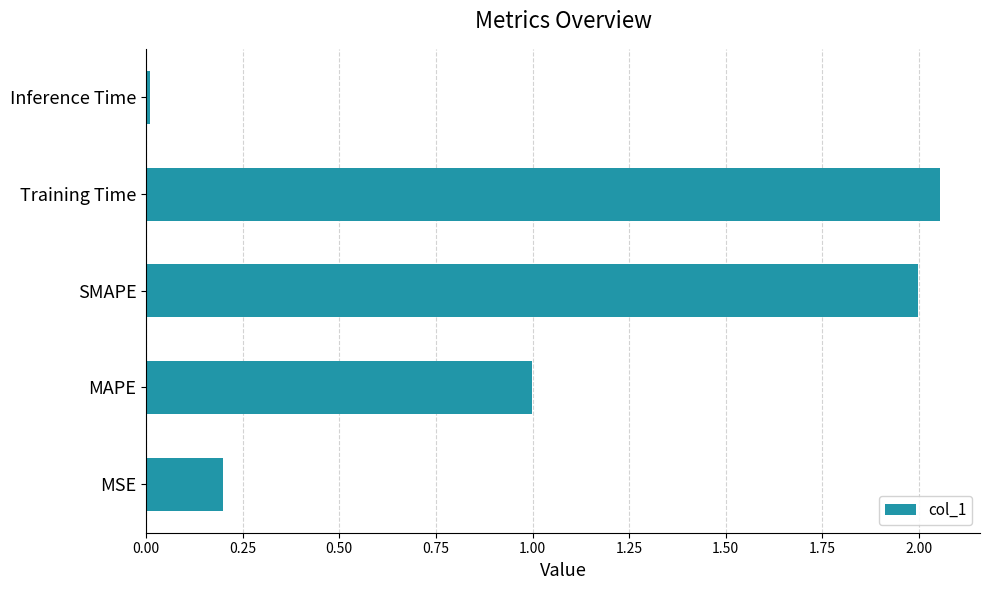

The chart shows a value of 0.2 at MSE. True or false?

True